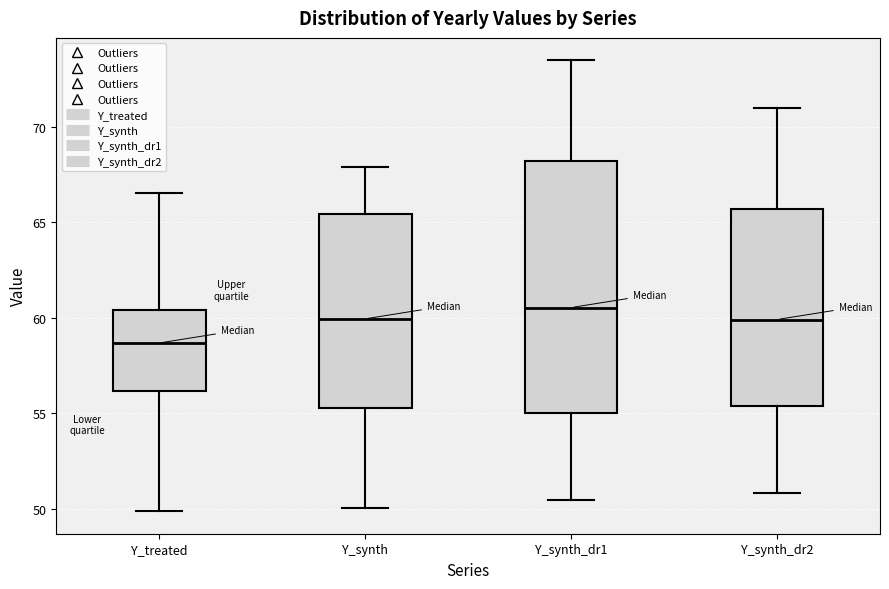

Reading left to right, read every box against the y-axis: the position of its median line, the range the box covers, and the ends of its whiskers. The values are not printed on the chart, so give them approximately, as read against the axis.

Y_treated: median 58.5, box 56.0 to 60.5, whiskers 50.0 to 66.5
Y_synth: median 60.0, box 55.5 to 65.5, whiskers 50.0 to 68.0
Y_synth_dr1: median 60.5, box 55.0 to 68.0, whiskers 50.5 to 73.5
Y_synth_dr2: median 60.0, box 55.5 to 65.5, whiskers 51.0 to 71.0